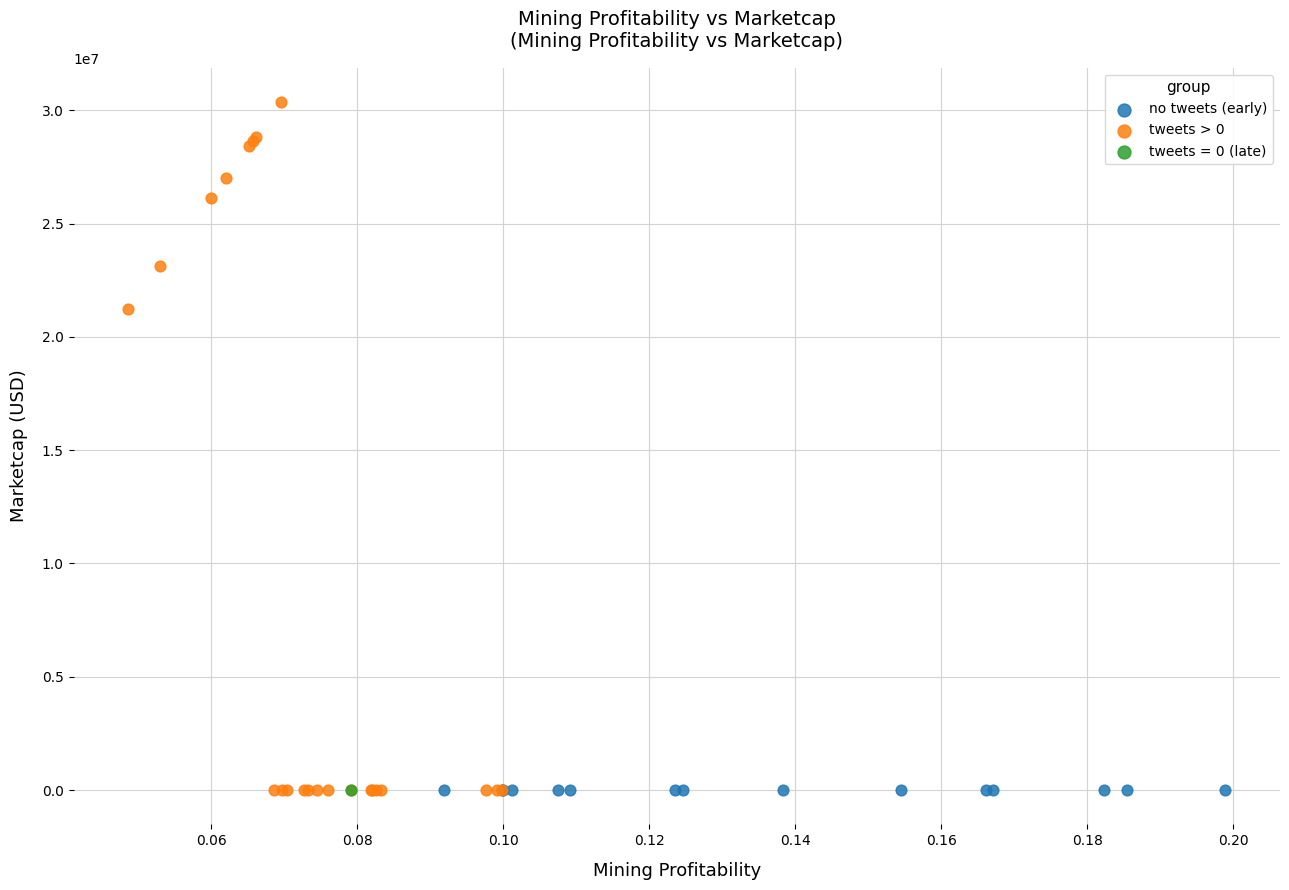

What are all the series names shown in the legend?

no tweets (early), tweets > 0, tweets = 0 (late)